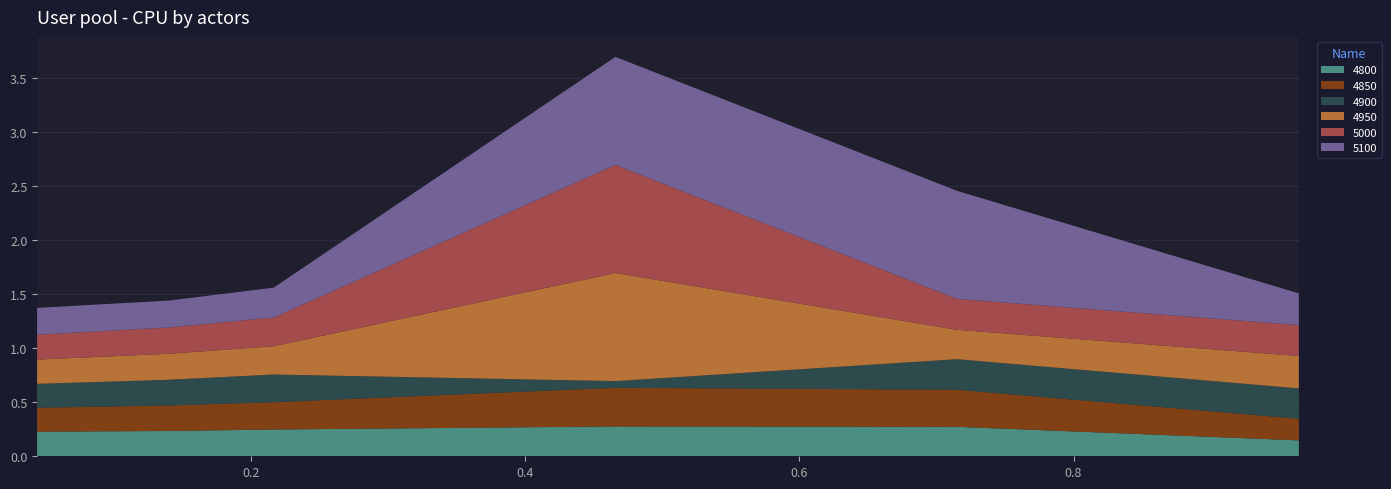

Reading right to left, extract all data points from this chart.

4800: 0.9643835616438357=0.1	0.7150684931506849=0.3	0.4657534246575342=0.3	0.2164383561643836=0.2	0.1397260273972603=0.2	0.04383561643835616=0.2
4850: 0.9643835616438357=0.2	0.7150684931506849=0.3	0.4657534246575342=0.4	0.2164383561643836=0.3	0.1397260273972603=0.2	0.04383561643835616=0.2
4900: 0.9643835616438357=0.3	0.7150684931506849=0.3	0.4657534246575342=0.1	0.2164383561643836=0.3	0.1397260273972603=0.2	0.04383561643835616=0.2
4950: 0.9643835616438357=0.3	0.7150684931506849=0.3	0.4657534246575342=1.0	0.2164383561643836=0.3	0.1397260273972603=0.2	0.04383561643835616=0.2
5000: 0.9643835616438357=0.3	0.7150684931506849=0.3	0.4657534246575342=1.0	0.2164383561643836=0.3	0.1397260273972603=0.2	0.04383561643835616=0.2
5100: 0.9643835616438357=0.3	0.7150684931506849=1.0	0.4657534246575342=1.0	0.2164383561643836=0.3	0.1397260273972603=0.2	0.04383561643835616=0.2